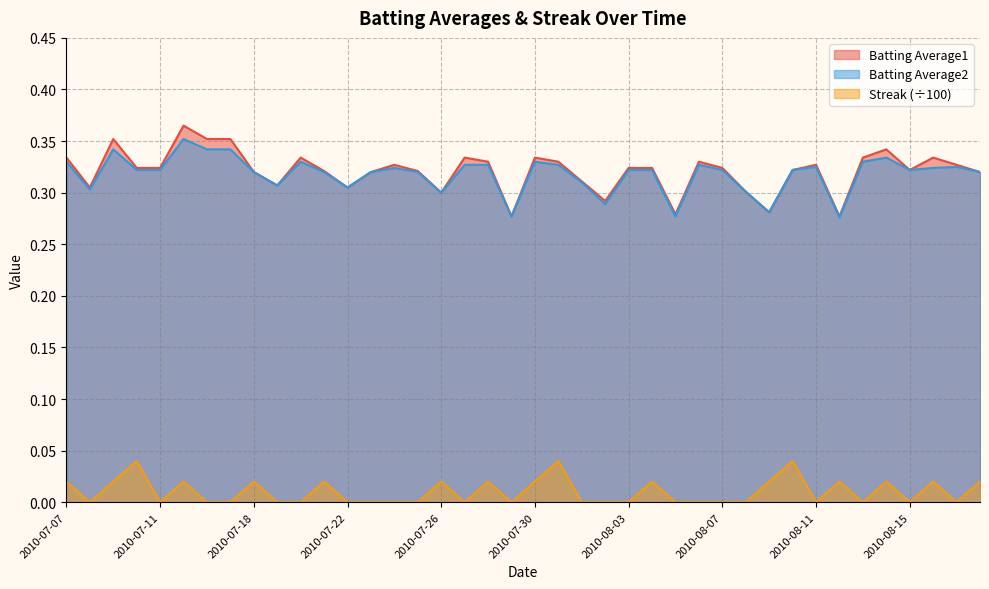

Read the Batting Average2 value at 2010-07-07.

0.3